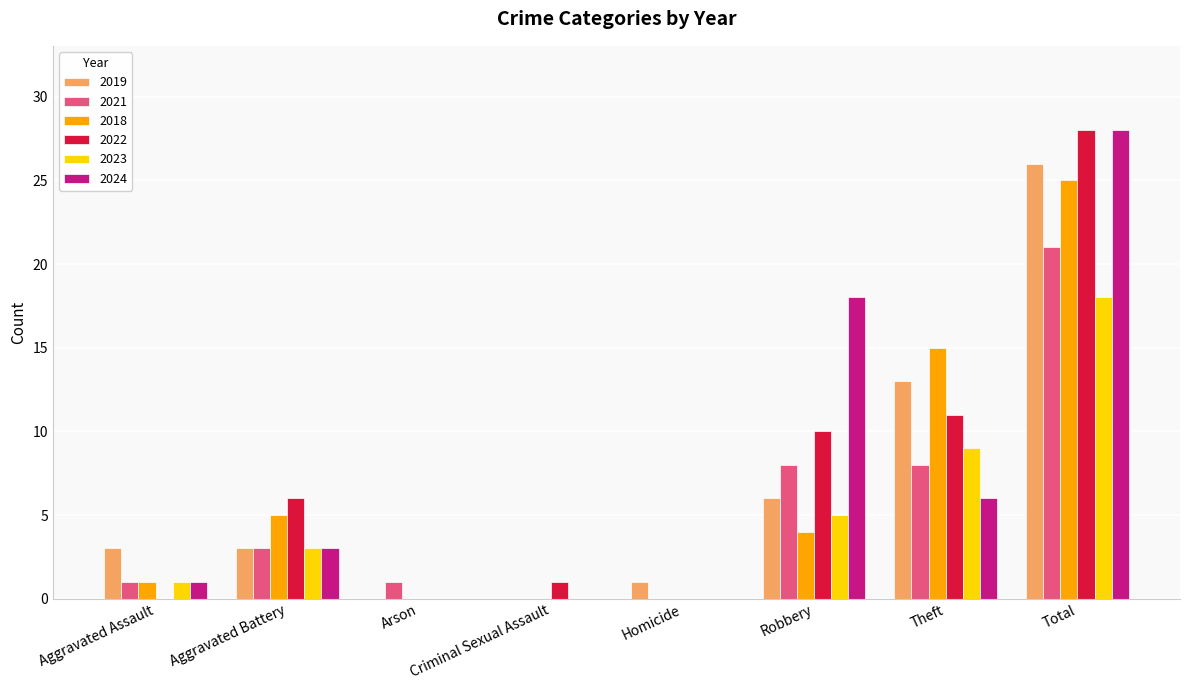

What is the total value across all series at Homicide?

1